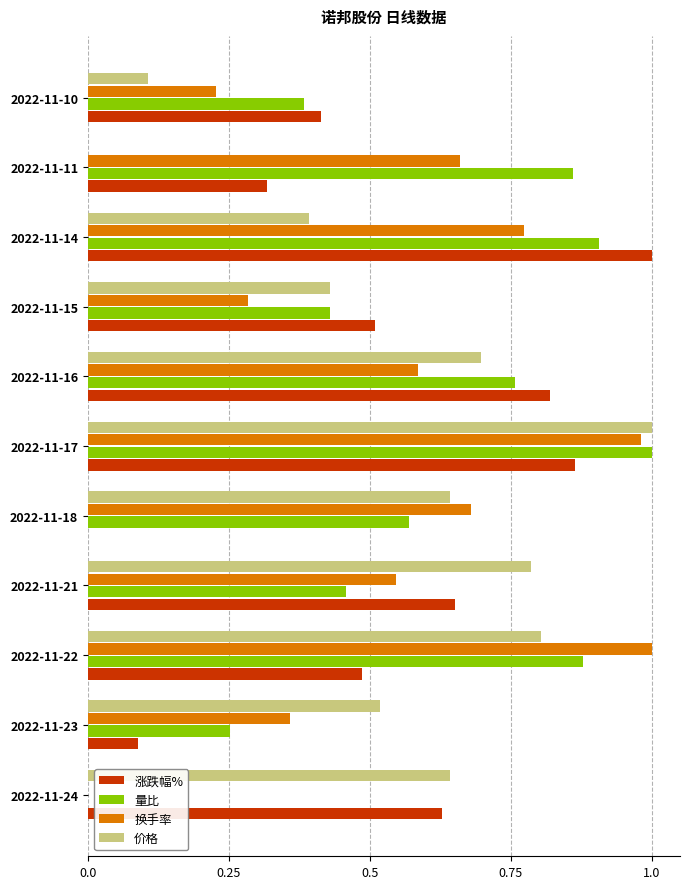

How many categories are shown in the chart?

11